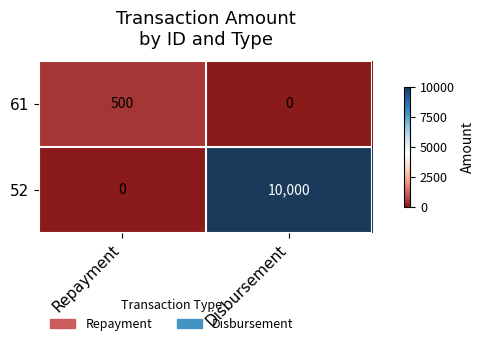

How many categories are shown in the chart?

2